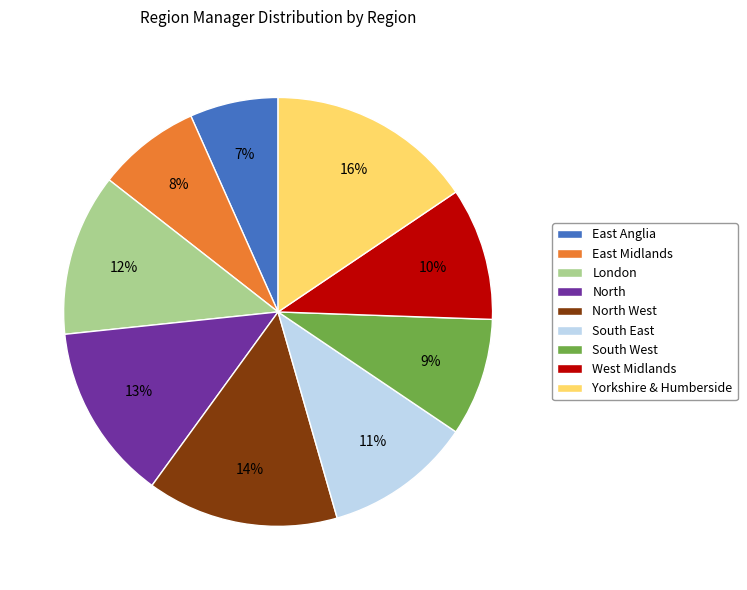

Which slice is the smallest?

East Anglia